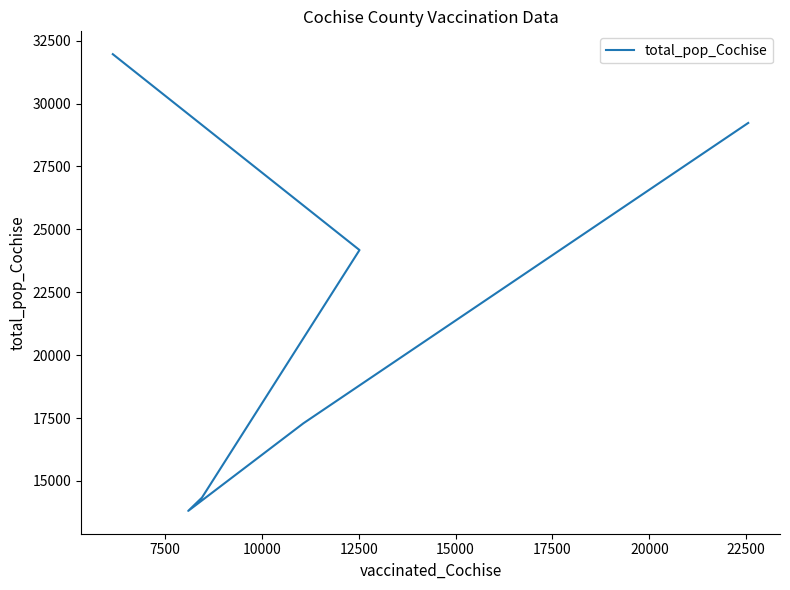

How many data points are above 24177?

2